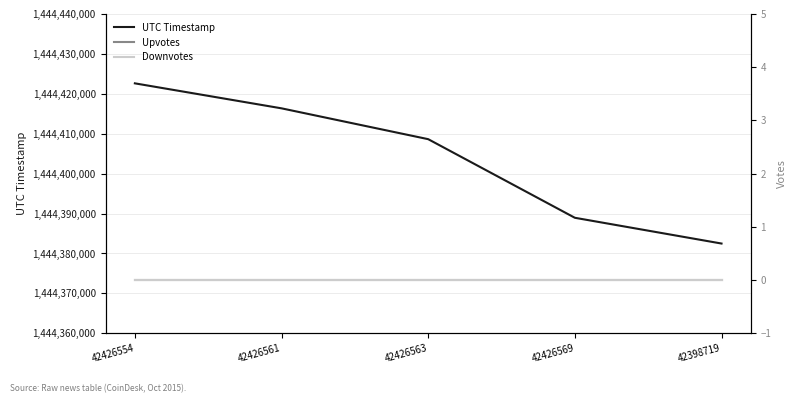

Which category has the lowest value in the Downvotes series?

42426554